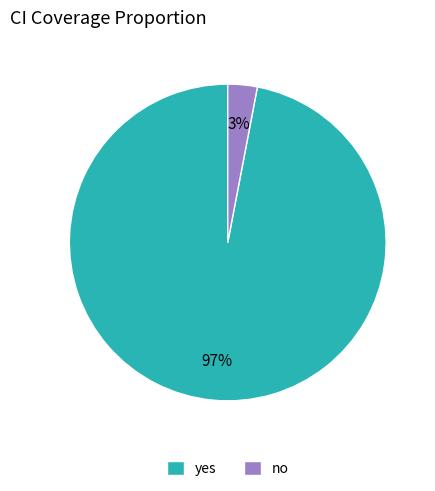

Is it true that yes is 22% of the pie?

False